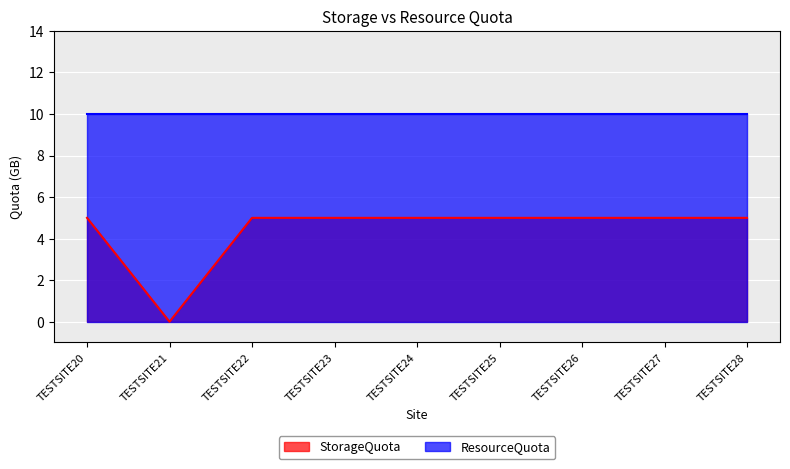

What is the average value?

4